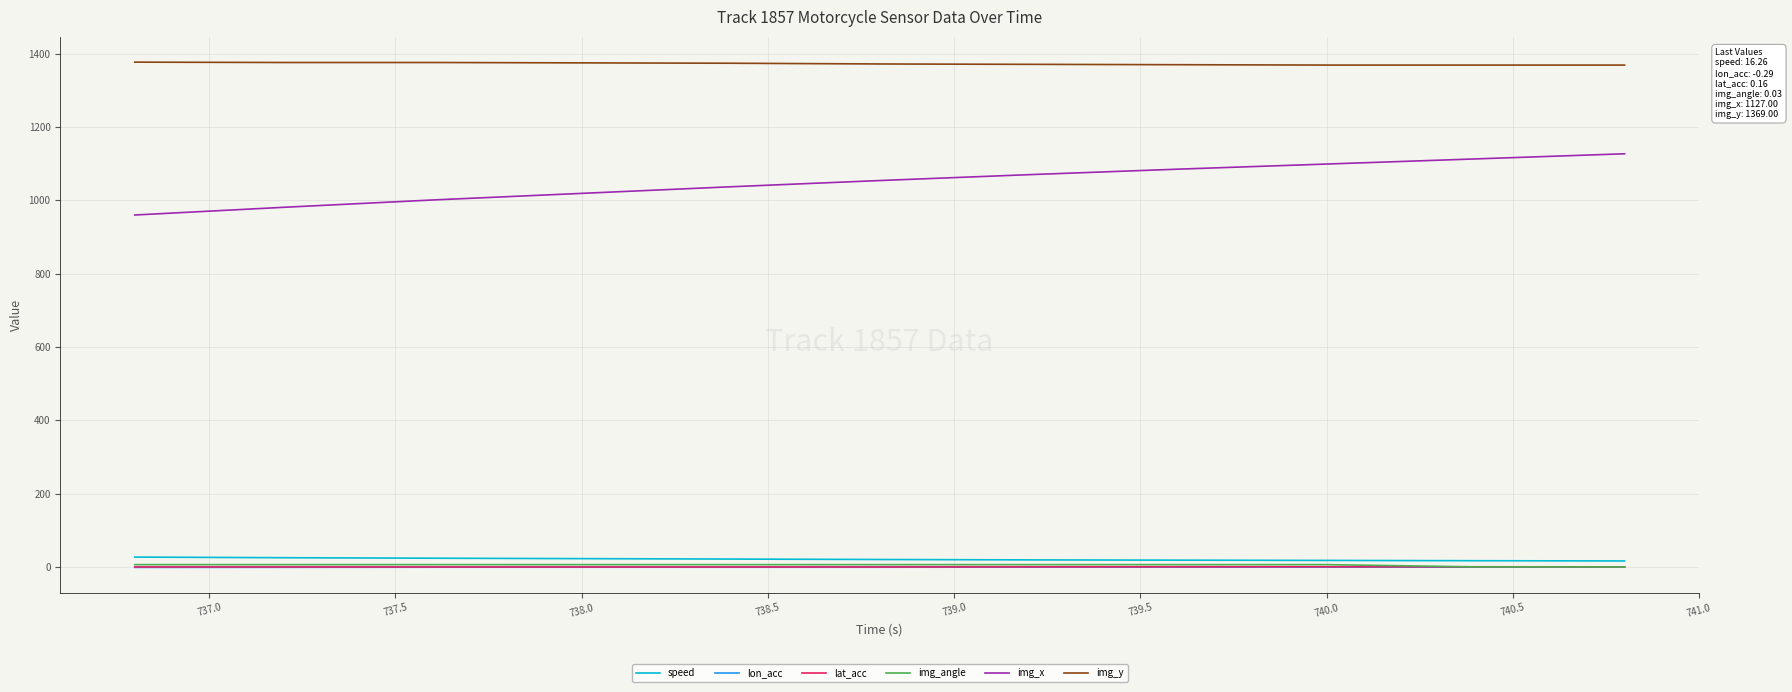

Does the chart display data point markers on the line(s)?

No